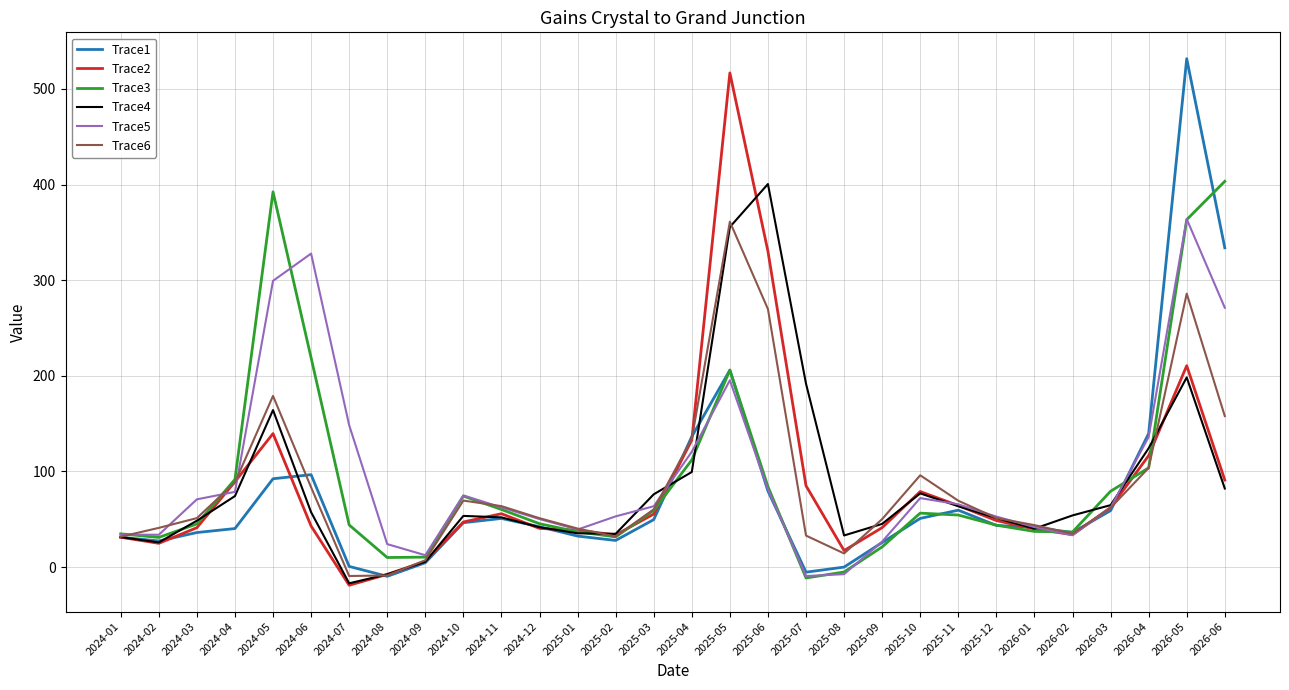

What is the sum of the Trace1 values at 2026-06 and 2024-01?

365.1